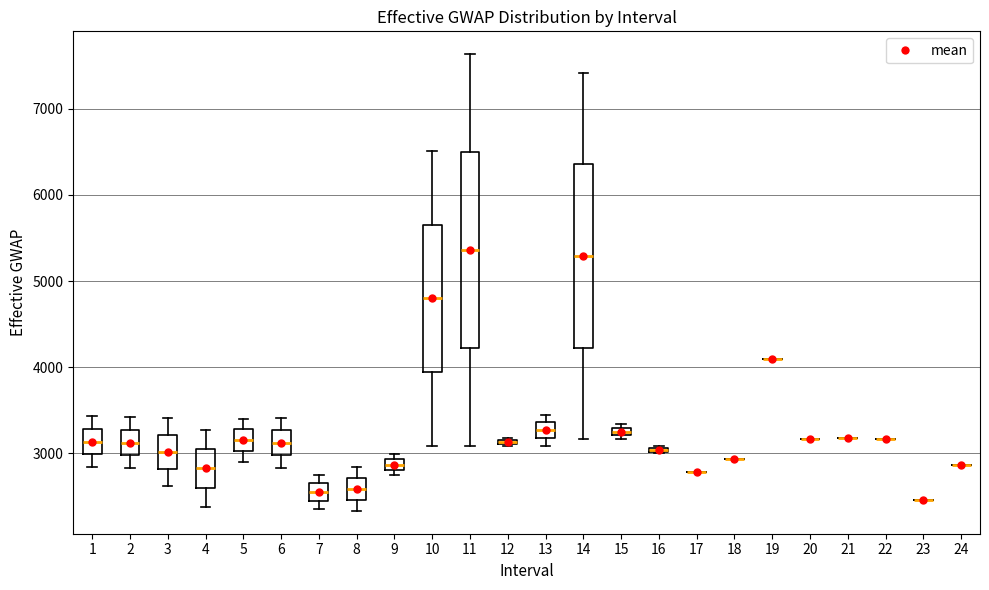

Comparing the boxes themselves (not the whiskers), which one is the tallest?

11